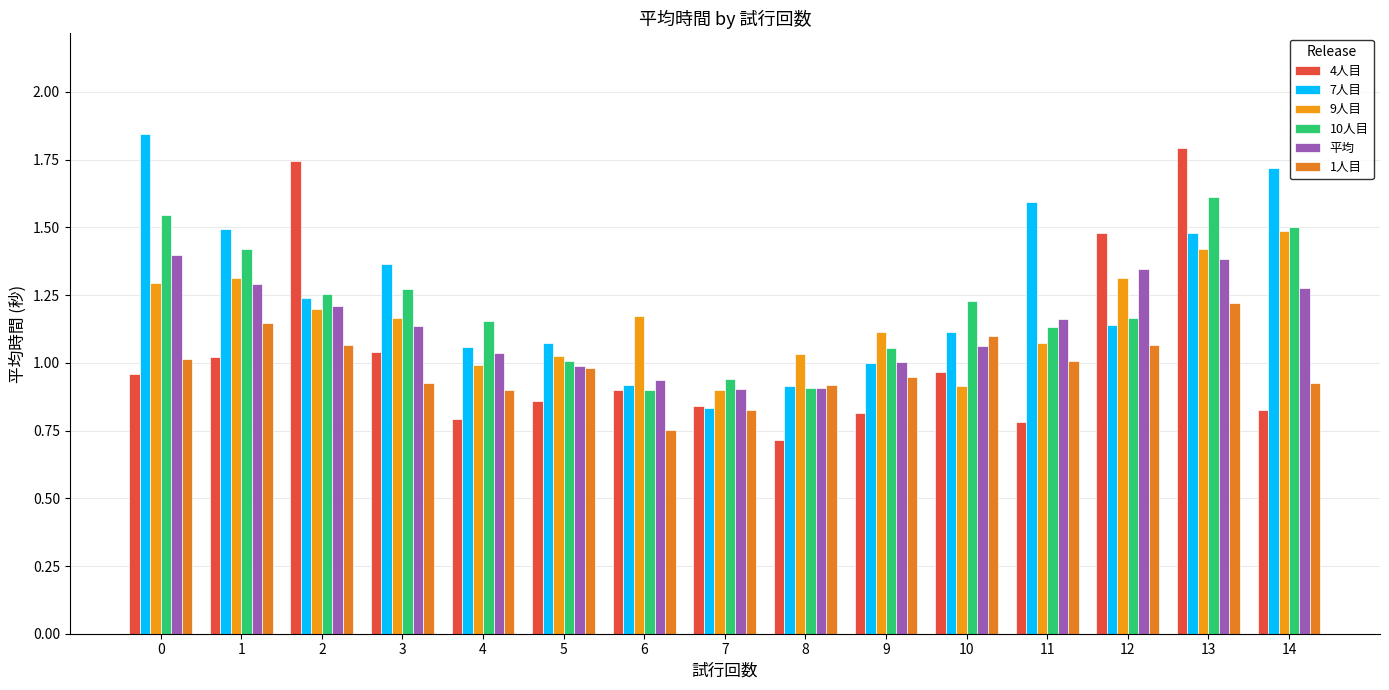

The value of 1人目 at 4 is 1.3. True or false?

False